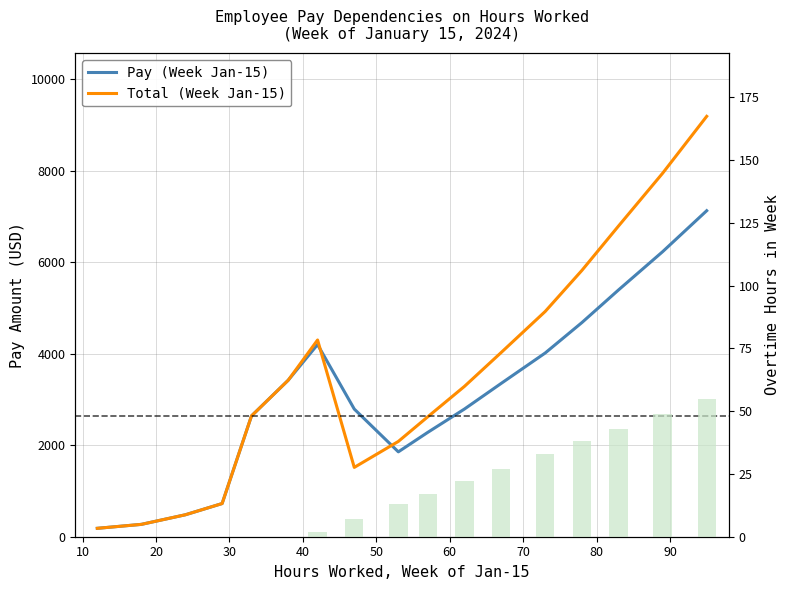

What position from the left is 50?

6